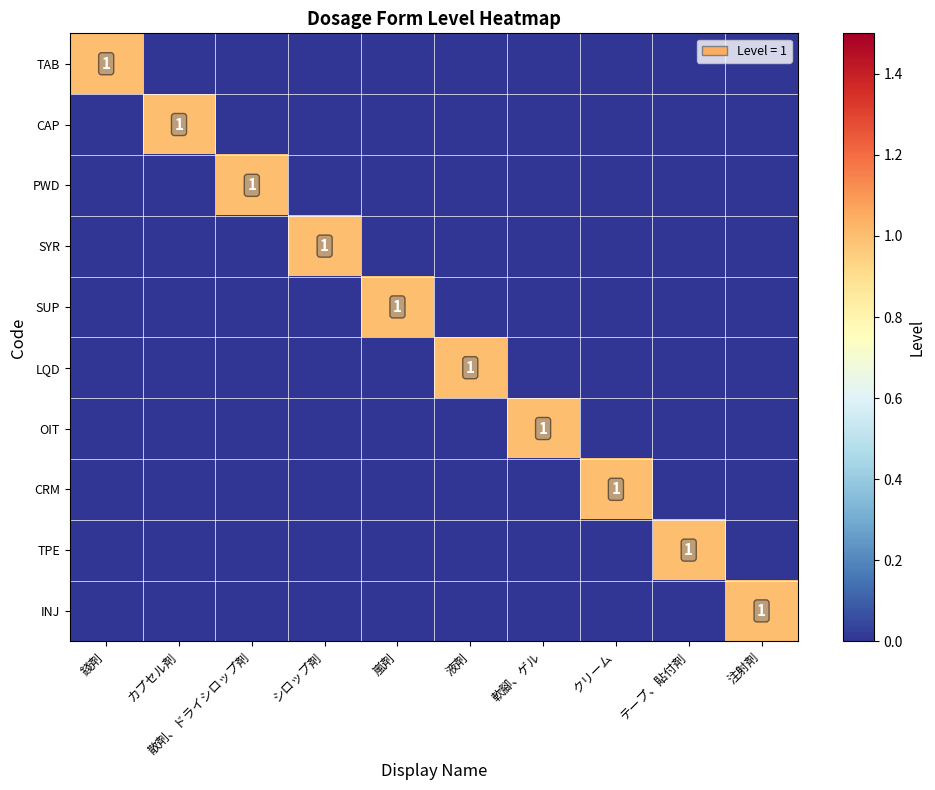

True or false: CRM has a value of 1 at クリーム.

True